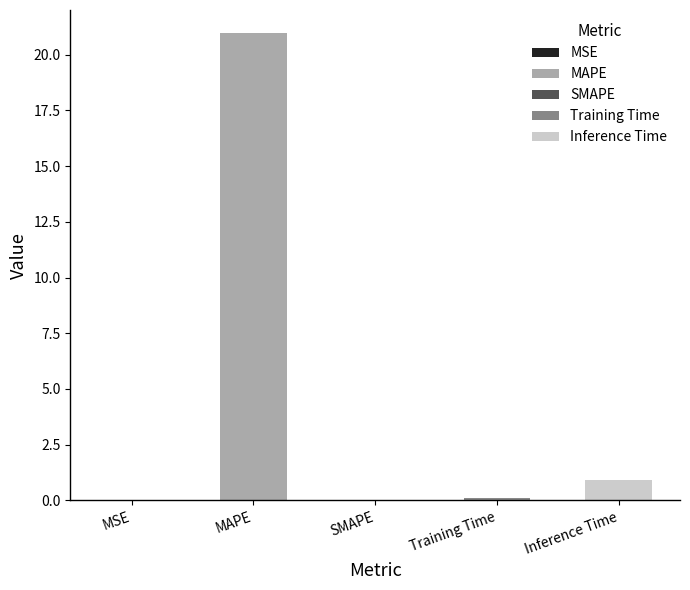

Rank the categories by value from highest to lowest.

MAPE, Inference Time, Training Time, MSE, SMAPE